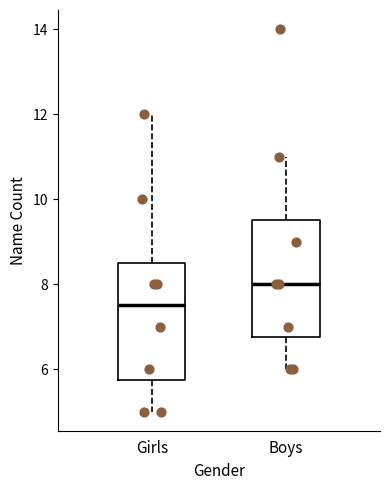

Reading left to right, read every box against the y-axis: the position of its median line, the range the box covers, and the ends of its whiskers. The values are not printed on the chart, so give them approximately, as read against the axis.

Girls: median 7.6, box 5.8 to 8.6, whiskers 5.0 to 12.0
Boys: median 8.0, box 6.8 to 9.6, whiskers 6.0 to 11.0